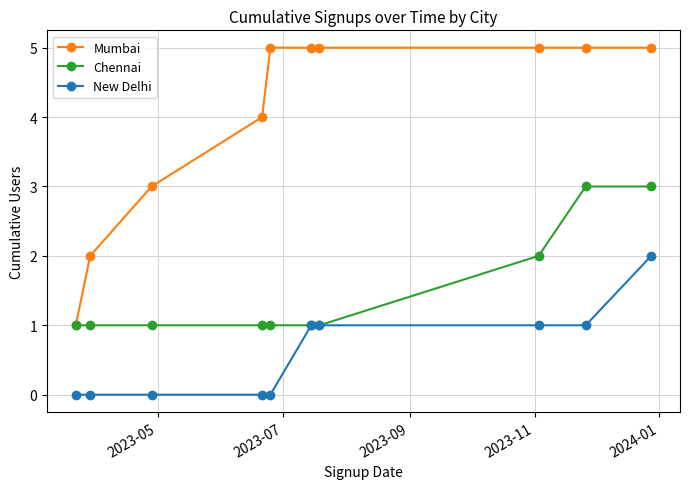

Reading left to right, list all the values displayed in this chart.

Mumbai: 1	2	3	4	5	5	5	5	5	5
Chennai: 1	1	1	1	1	1	1	2	3	3
New Delhi: 0	0	0	0	0	1	1	1	1	2